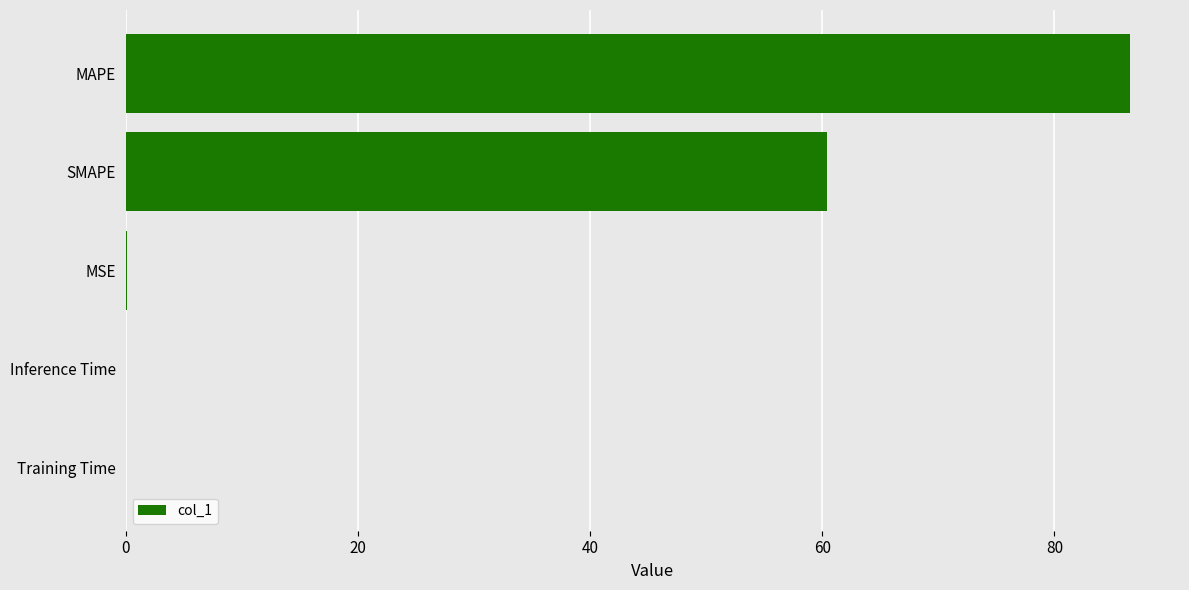

Between MSE and SMAPE, which is larger?

SMAPE